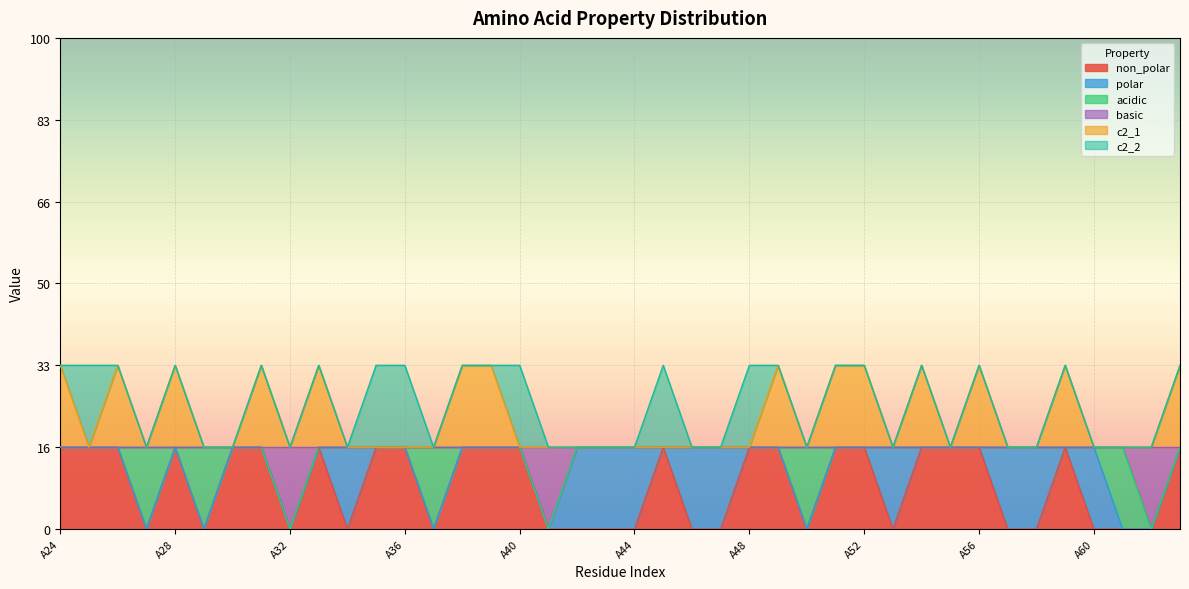

Does the chart display data point markers on the line(s)?

No